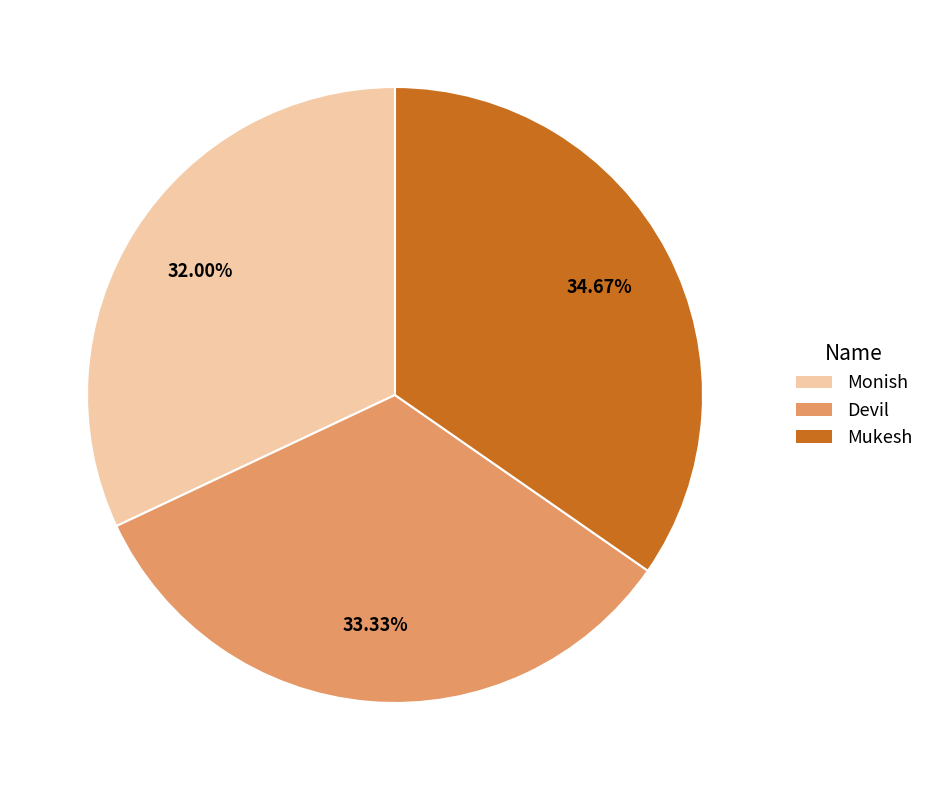

How many segments does this pie chart have?

3